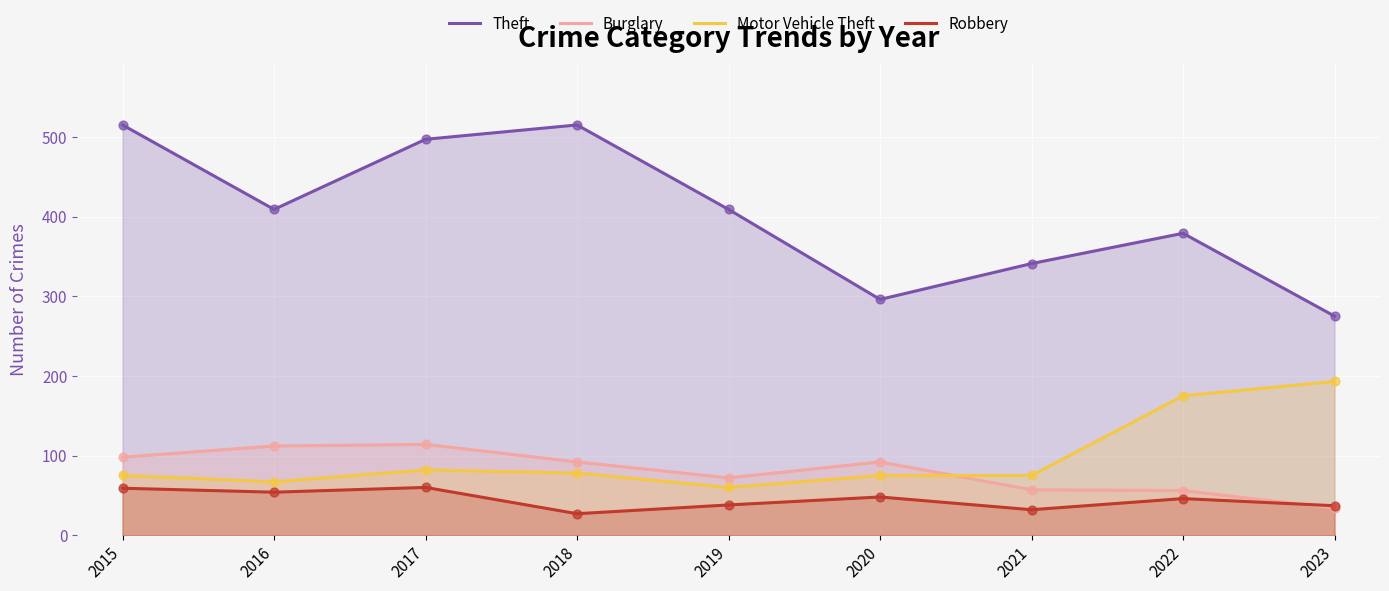

Which series reaches the minimum Y coordinate?

Robbery